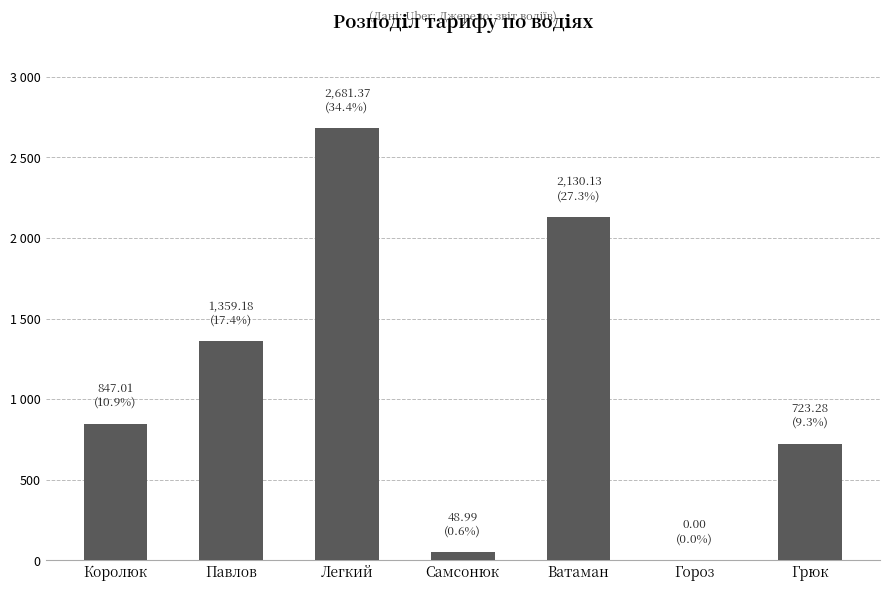

Reading left to right, what are all the values shown in this chart?

Королюк=847.0	Павлов=1359.2	Легкий=2681.4	Самсонюк=49.0	Ватаман=2130.1	Гороз=0.0	Грюк=723.3